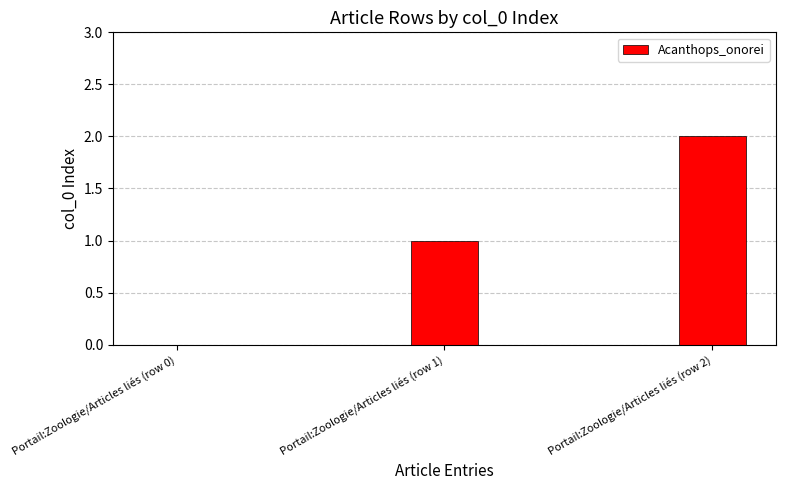

What is the sum of the values at Portail:Zoologie/Articles liés (row 1) and Portail:Zoologie/Articles liés (row 2)?

3